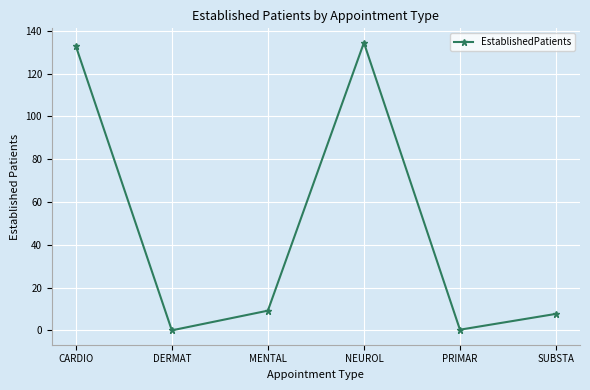

At which category does the data reach its first local peak?

NEUROL